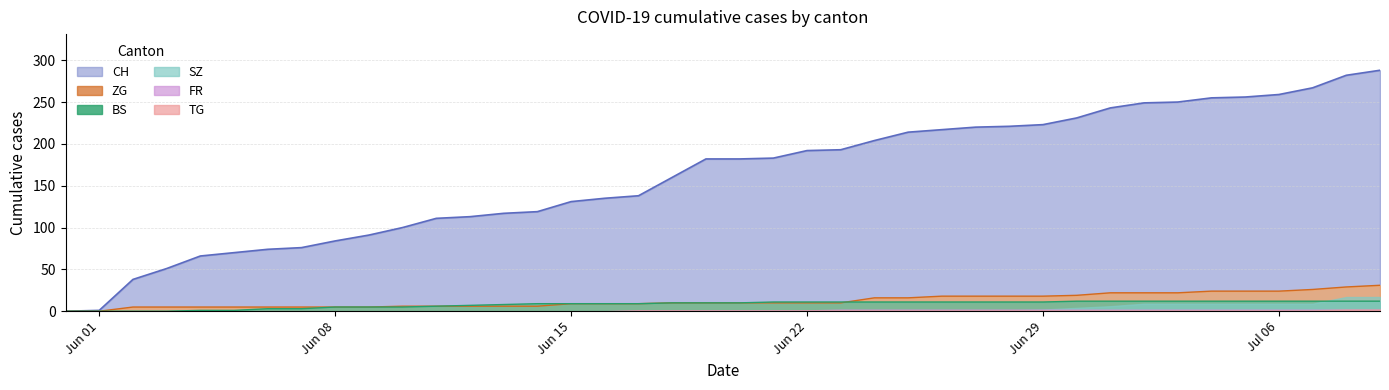

Which label corresponds to the largest value in the chart?

2020-07-09